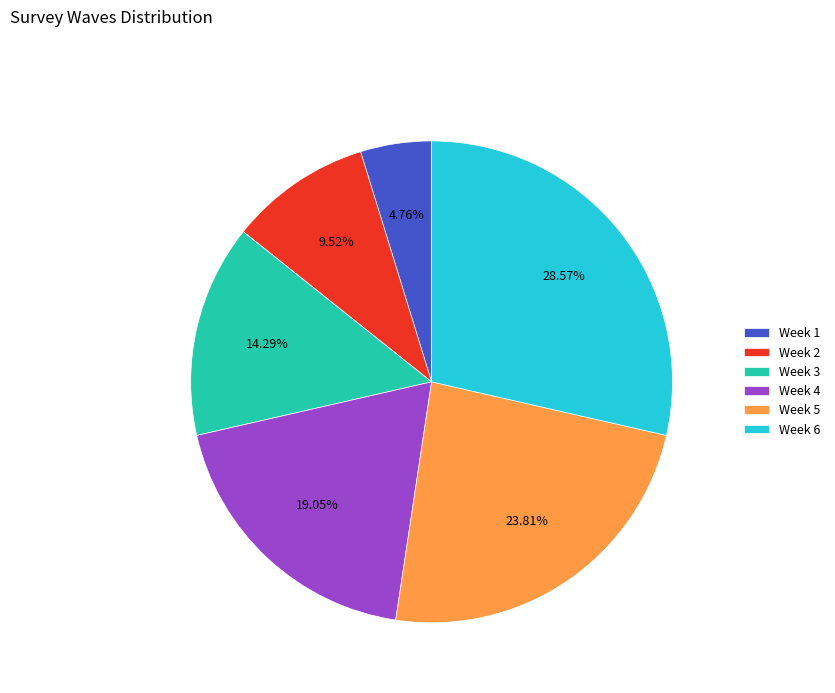

To the nearest percent, what is the combined percentage of Week 1 and Week 3?

19%